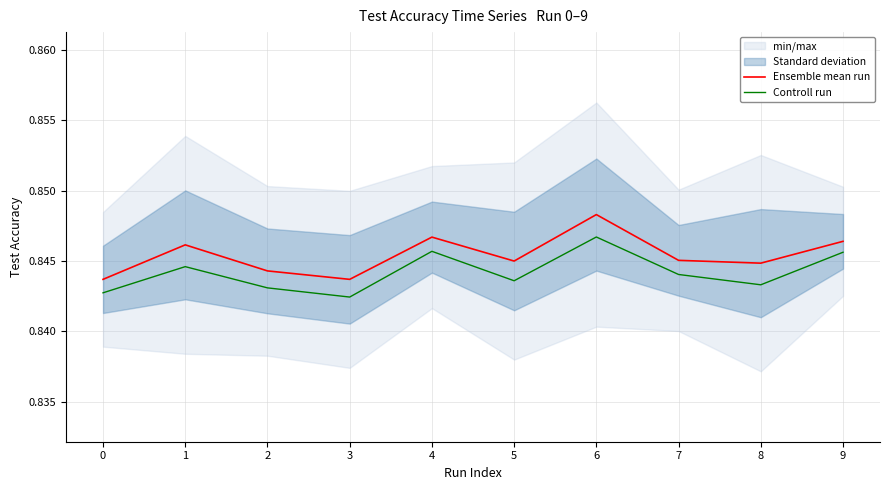

What is the value of the Controll run point at the 4th from the left?

0.8